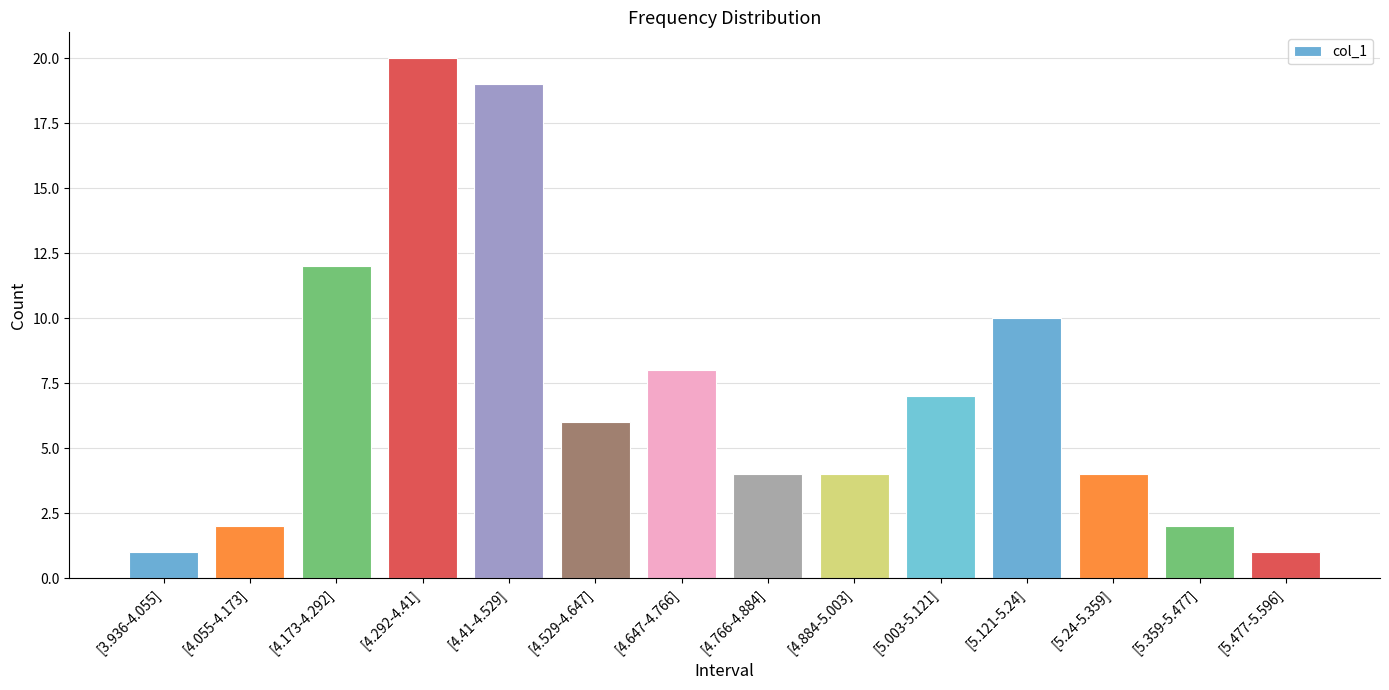

Reading left to right, what are all the values shown in this chart?

[3.936-4.055]=1	[4.055-4.173]=2	[4.173-4.292]=12	[4.292-4.41]=20	[4.41-4.529]=19	[4.529-4.647]=6	[4.647-4.766]=8	[4.766-4.884]=4	[4.884-5.003]=4	[5.003-5.121]=7	[5.121-5.24]=10	[5.24-5.359]=4	[5.359-5.477]=2	[5.477-5.596]=1